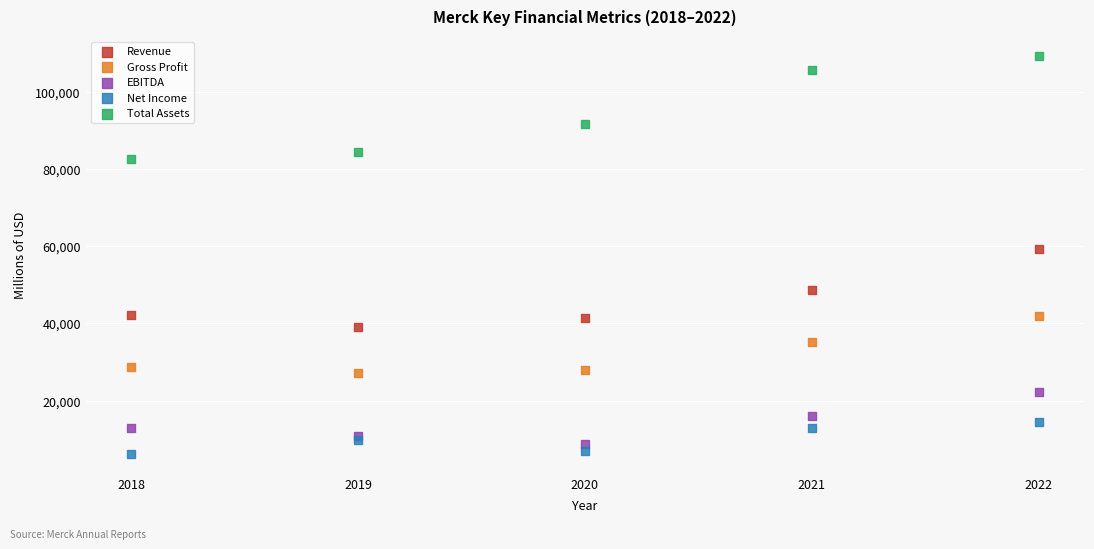

What are all the series names shown in the legend?

Revenue, Gross Profit, EBITDA, Net Income, Total Assets